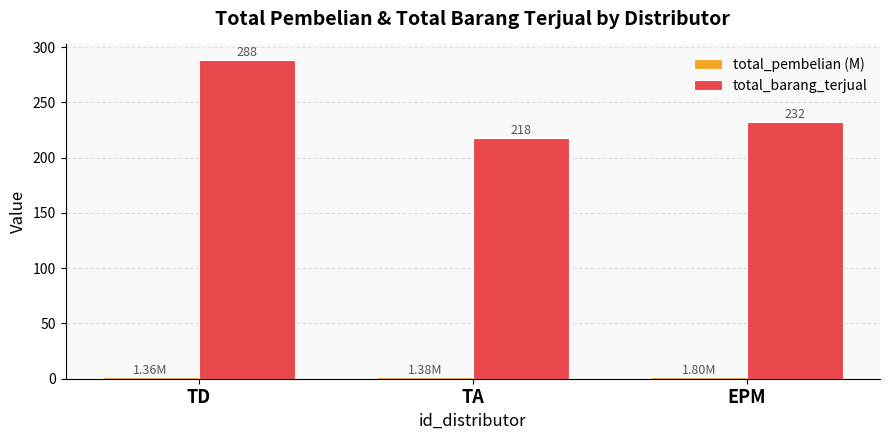

How many total_barang_terjual values are between 218 and 288?

3